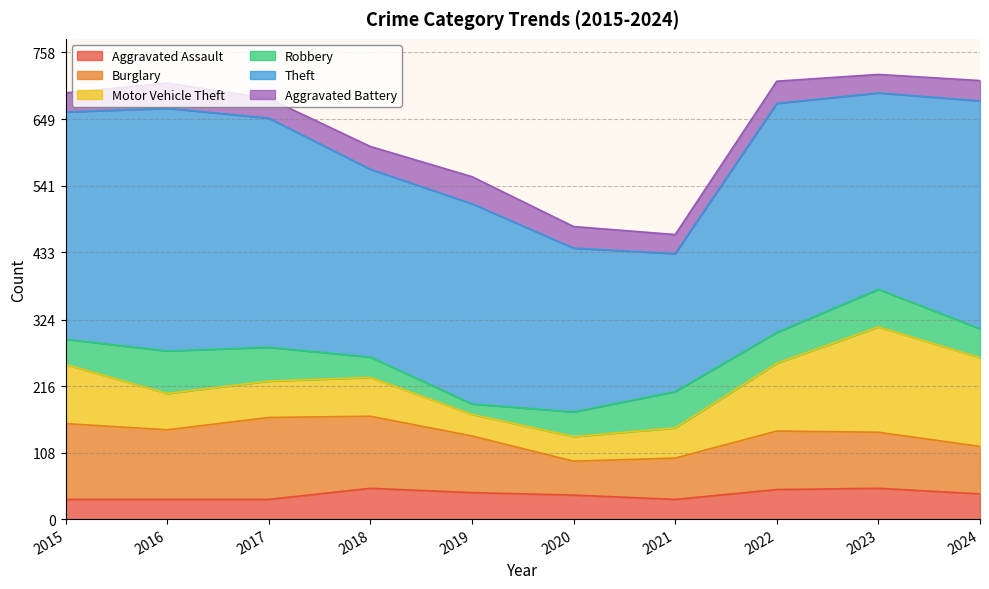

Count the number of data series in this chart.

6